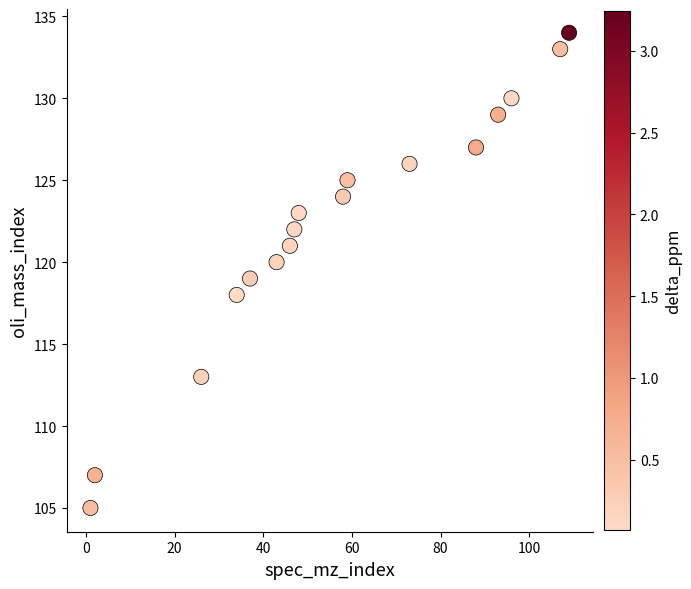

What is the range of Y values (max minus min)?

29